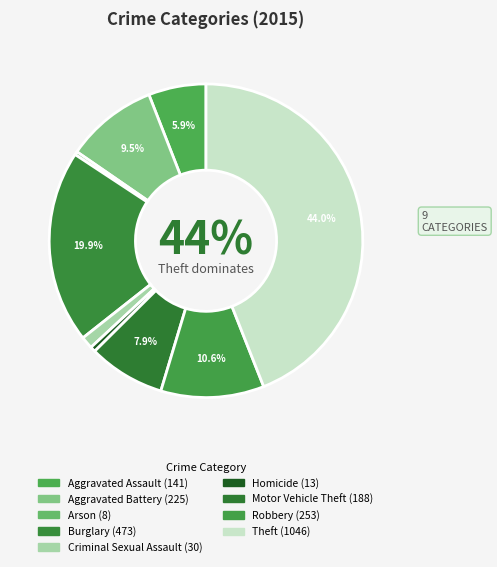

Do Theft and Aggravated Assault together represent more than half of the pie?

No